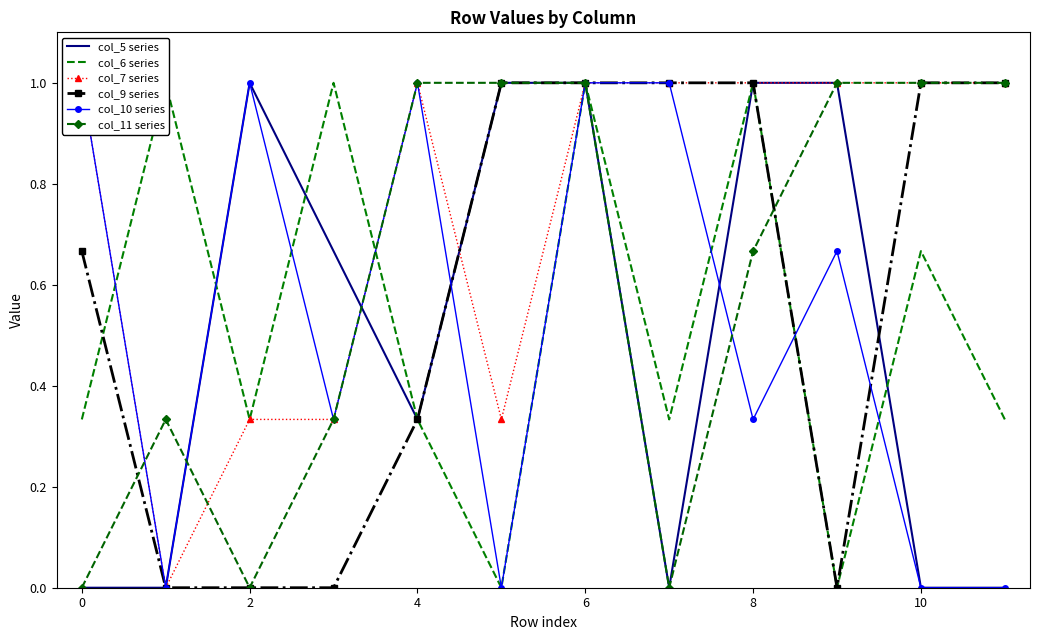

The value of col_5 series at 0 is 0.5. True or false?

False